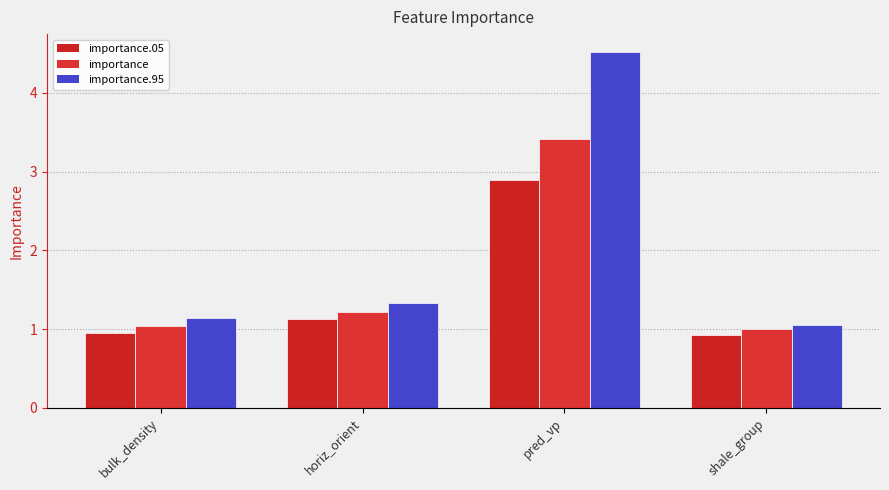

What is the difference between the maximum and minimum values in the importance.95 series?

3.5